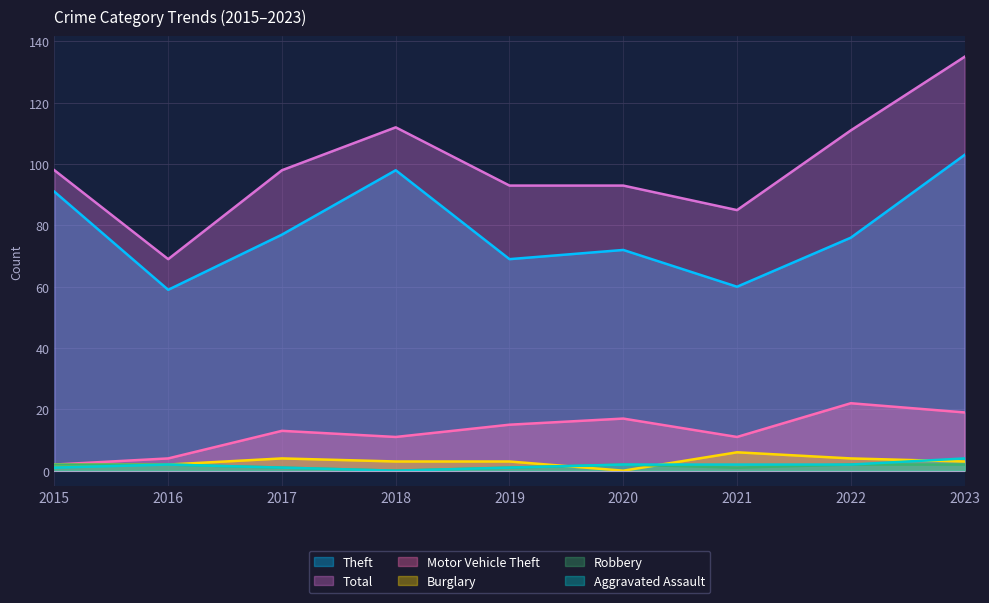

True or false: Burglary has more than 1 interior local peaks.

True